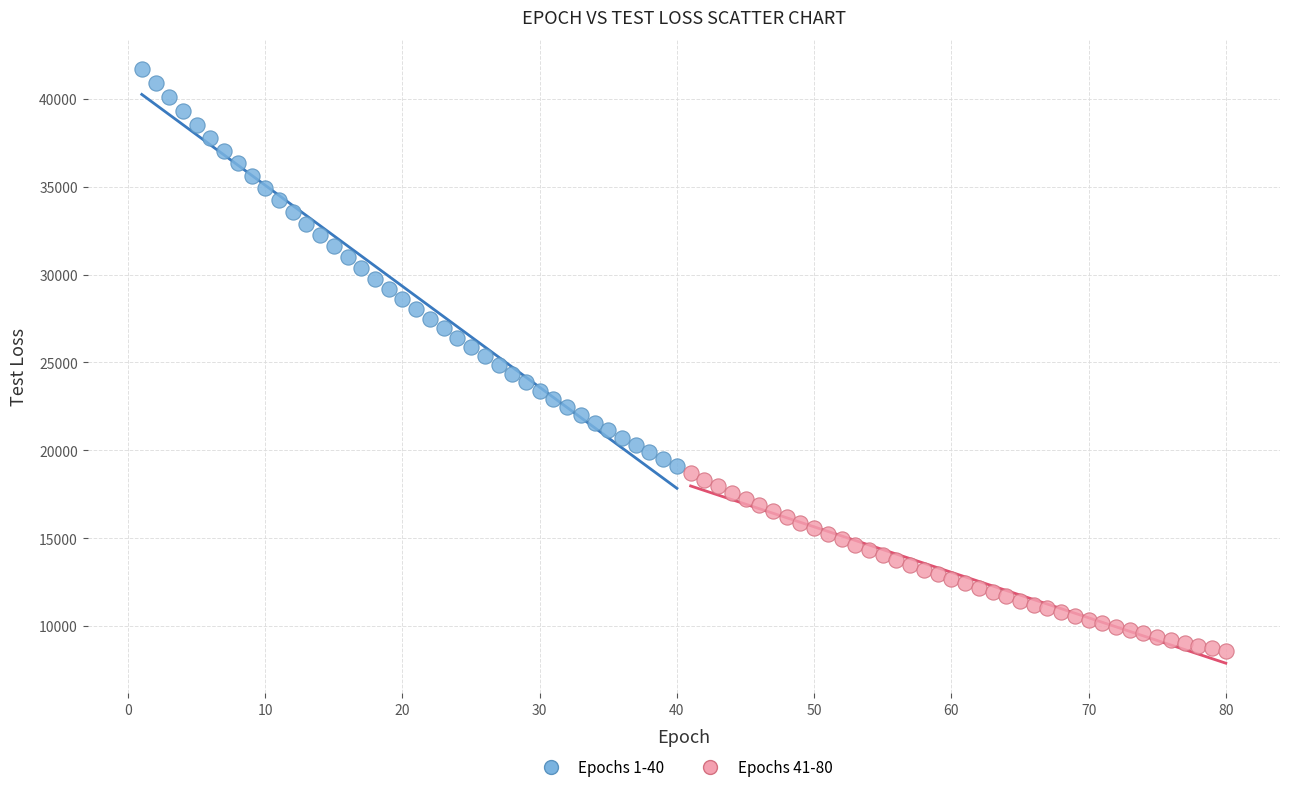

Which series reaches the maximum Y coordinate?

Epochs 1-40